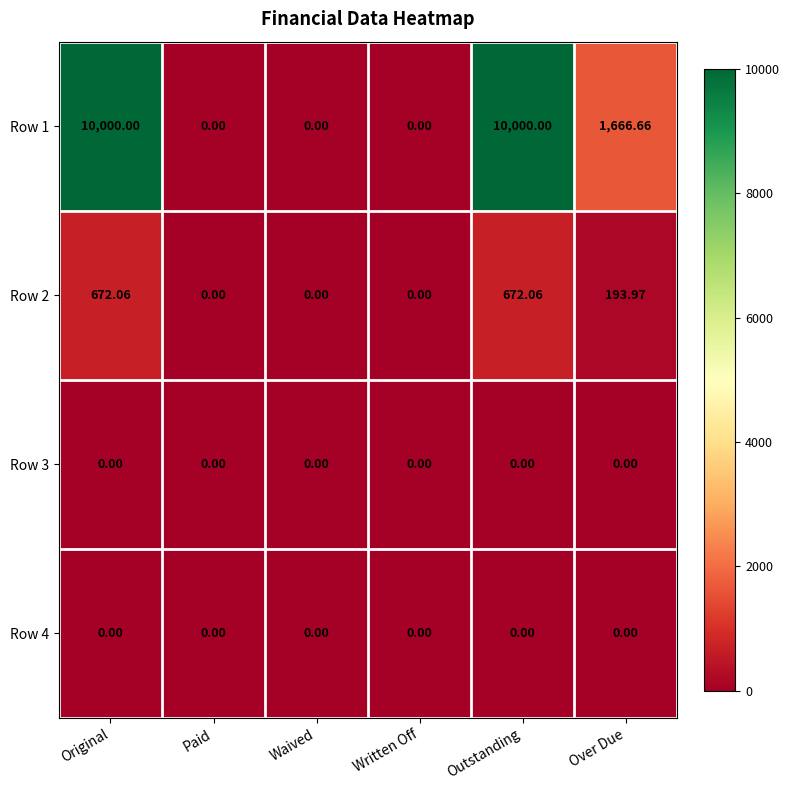

Where does the Row 1 series first go above 1666?

Original